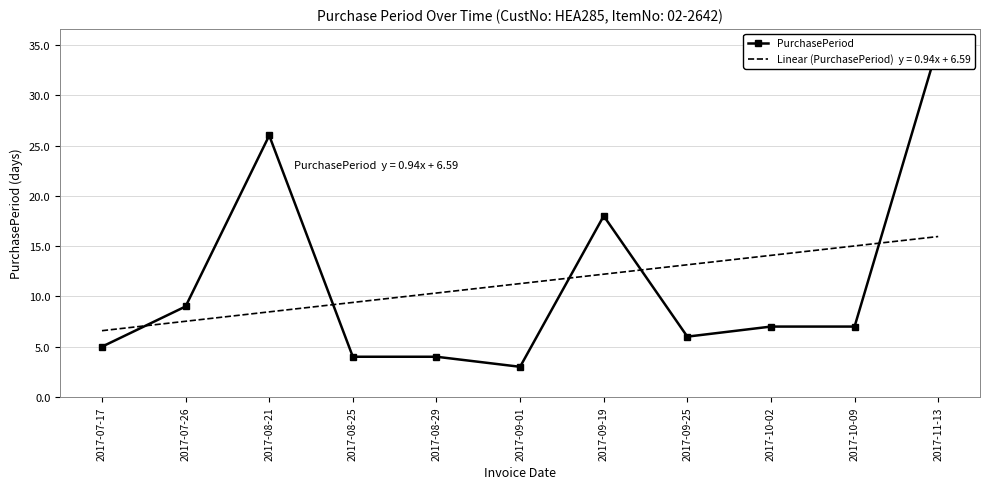

The chart shows a value of 8 at 2017-11-13. True or false?

False